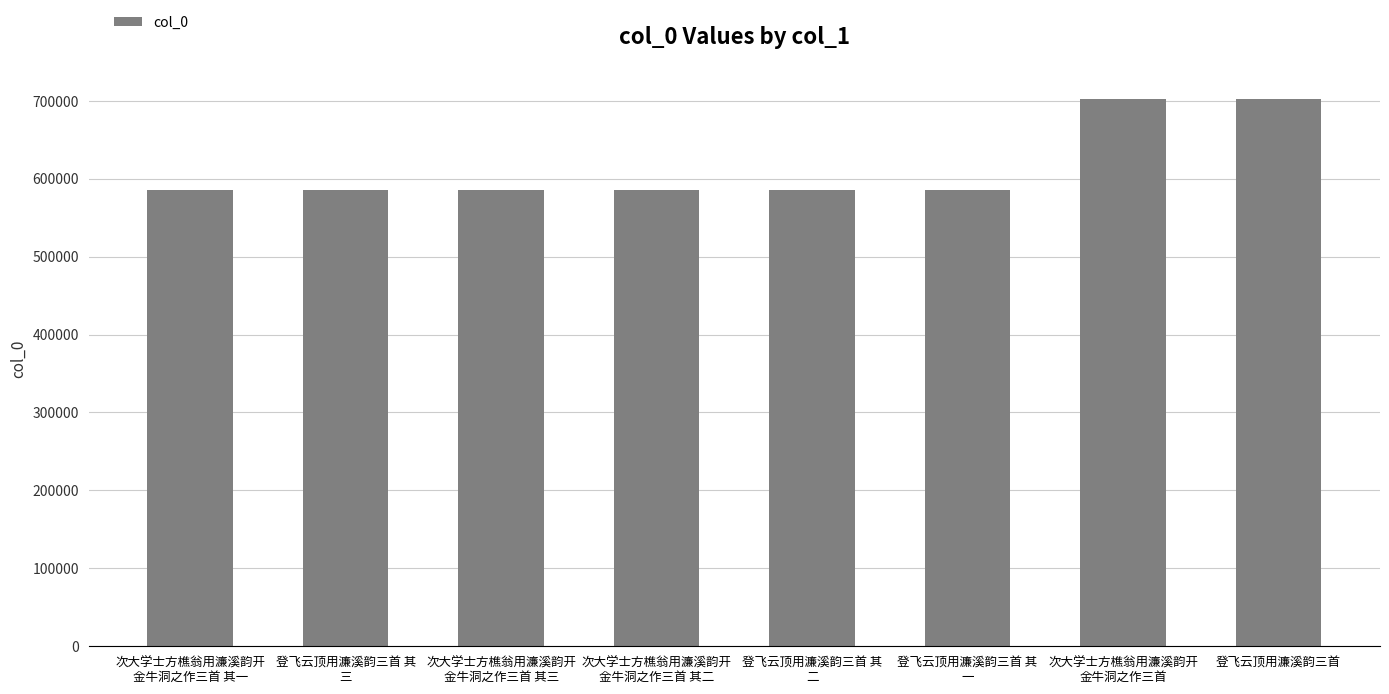

What is the smallest value displayed?

585635